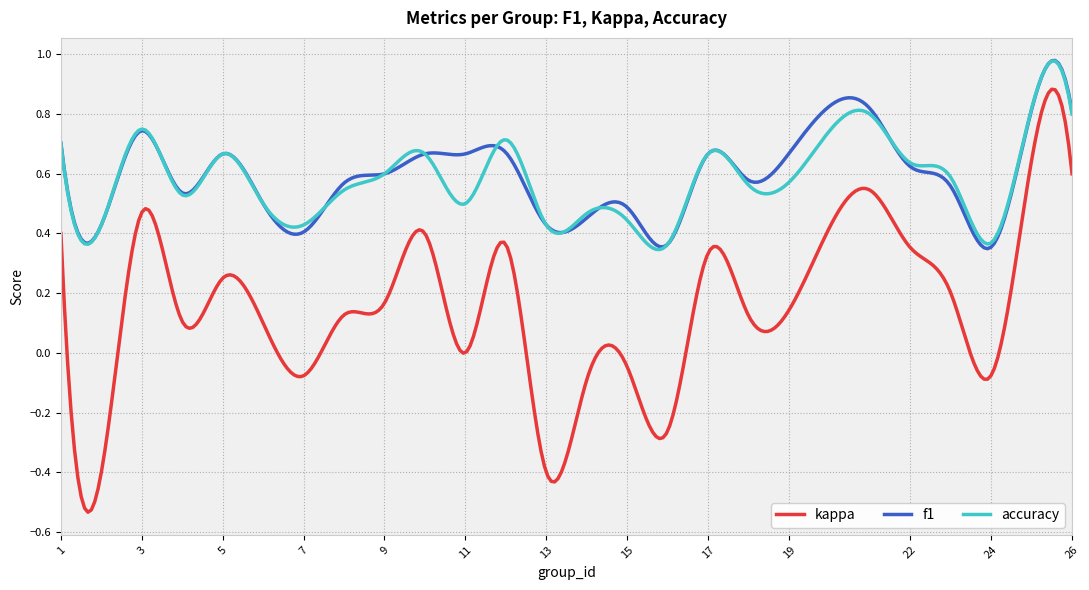

True or false: f1 and kappa intersect in this chart.

False